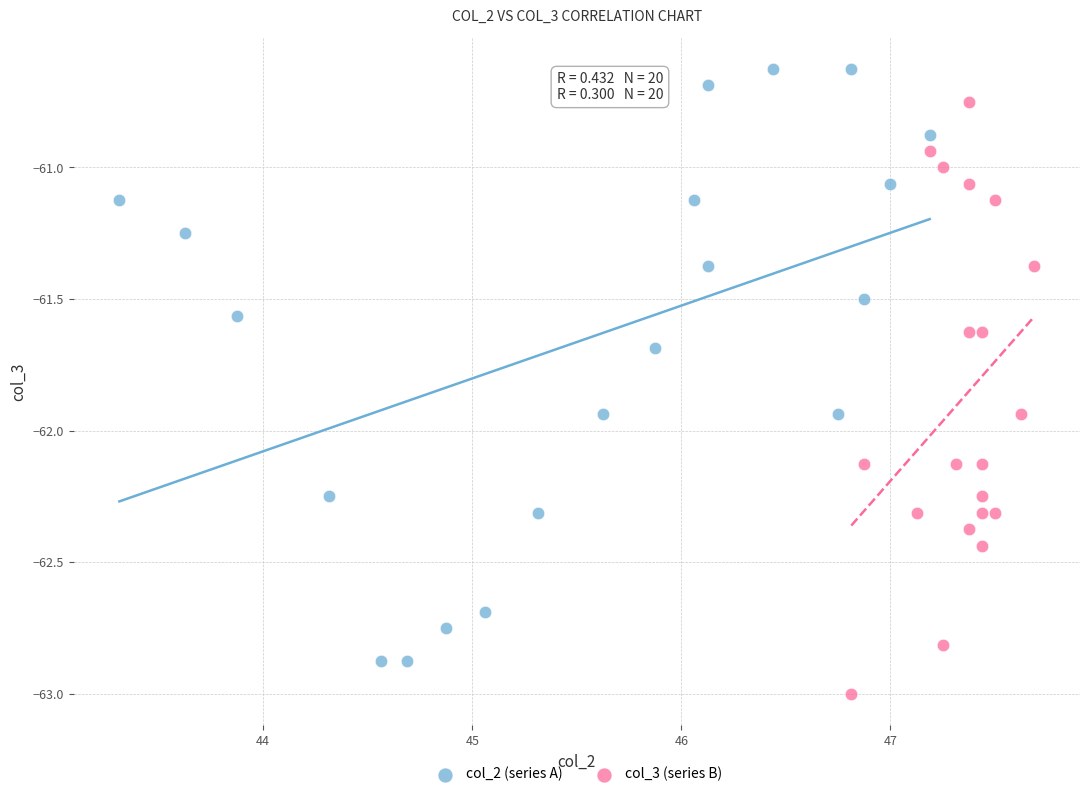

What are all the series names shown in the legend?

col_2 (series A), col_3 (series B)